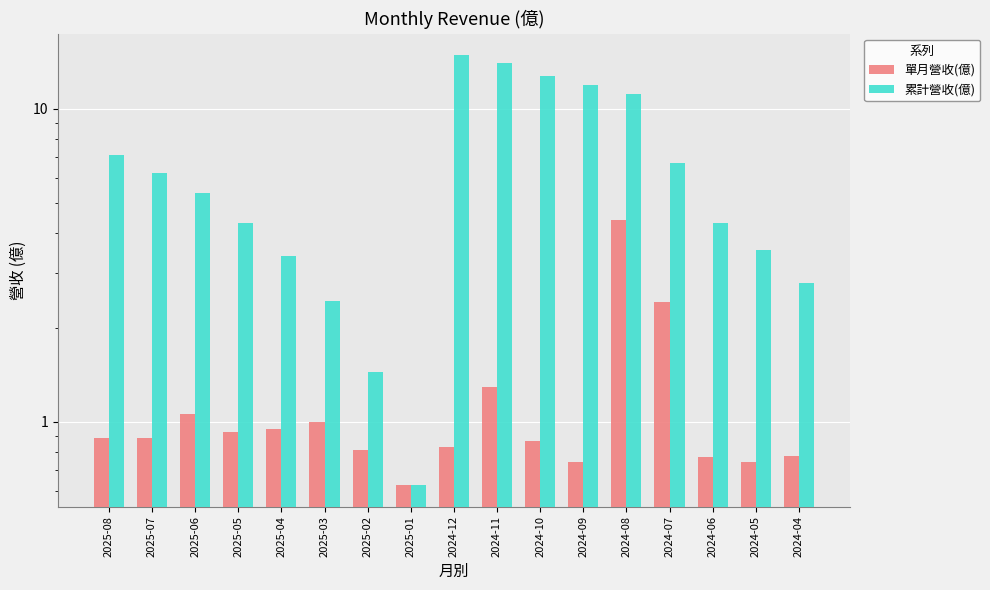

Is the value of 單月營收(億) at 2025-01 greater than the value of 累計營收(億) at 2024-04?

No